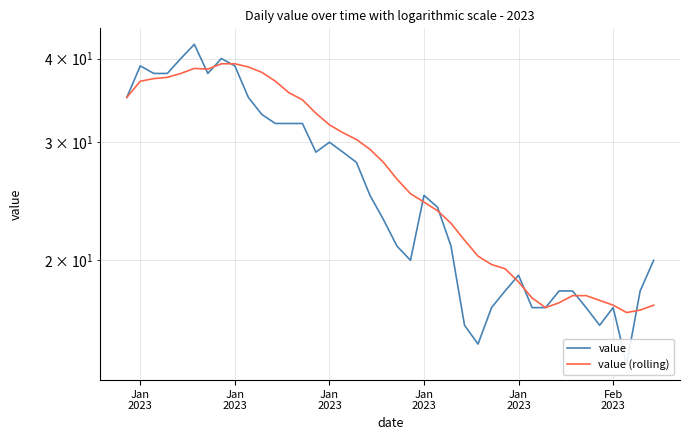

Which series has the largest total across all categories?

value (rolling)